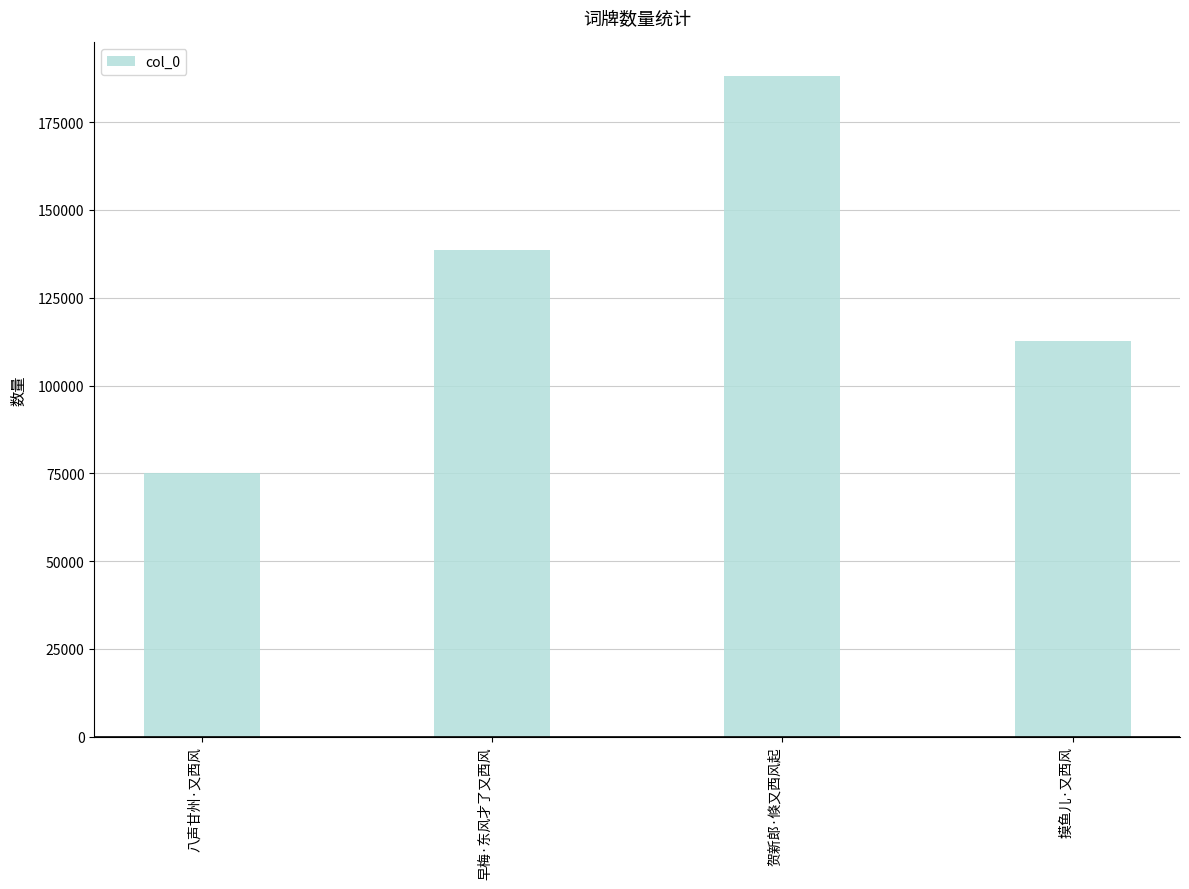

Reading right to left, list all the values displayed in this chart.

摸鱼儿·又西风=112793	贺新郎·倏又西风起=188300	早梅·东风才了又西风=138622	八声甘州·又西风=75081